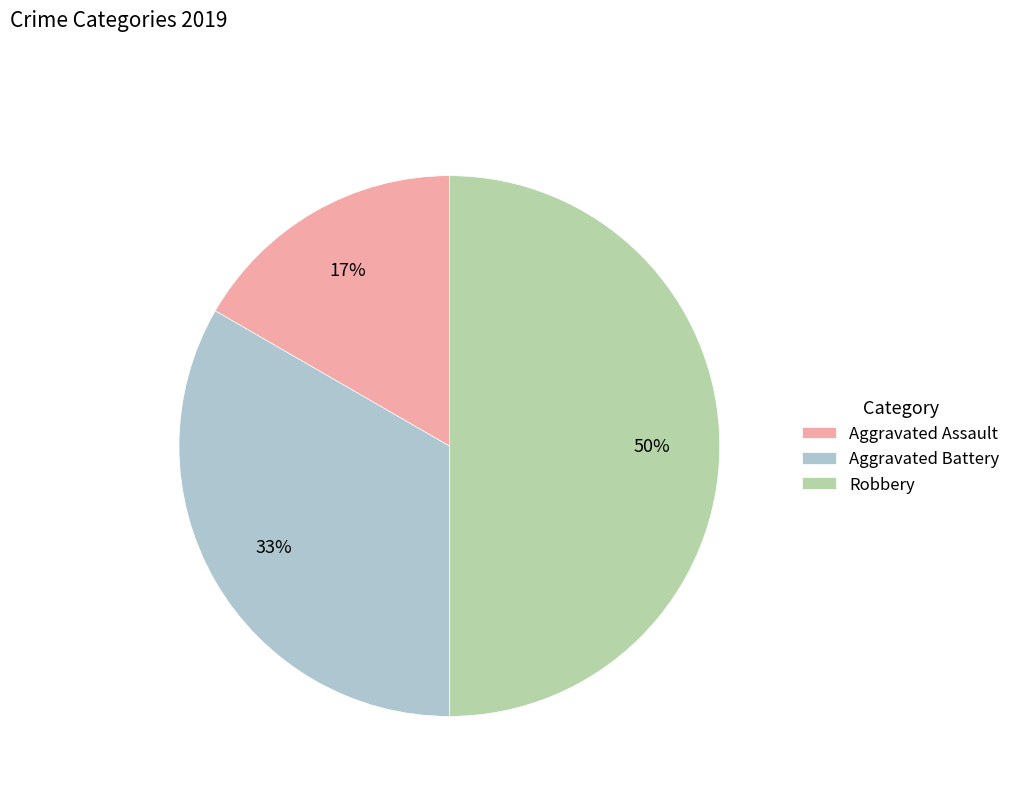

What is the smallest slice in the pie chart?

Aggravated Assault